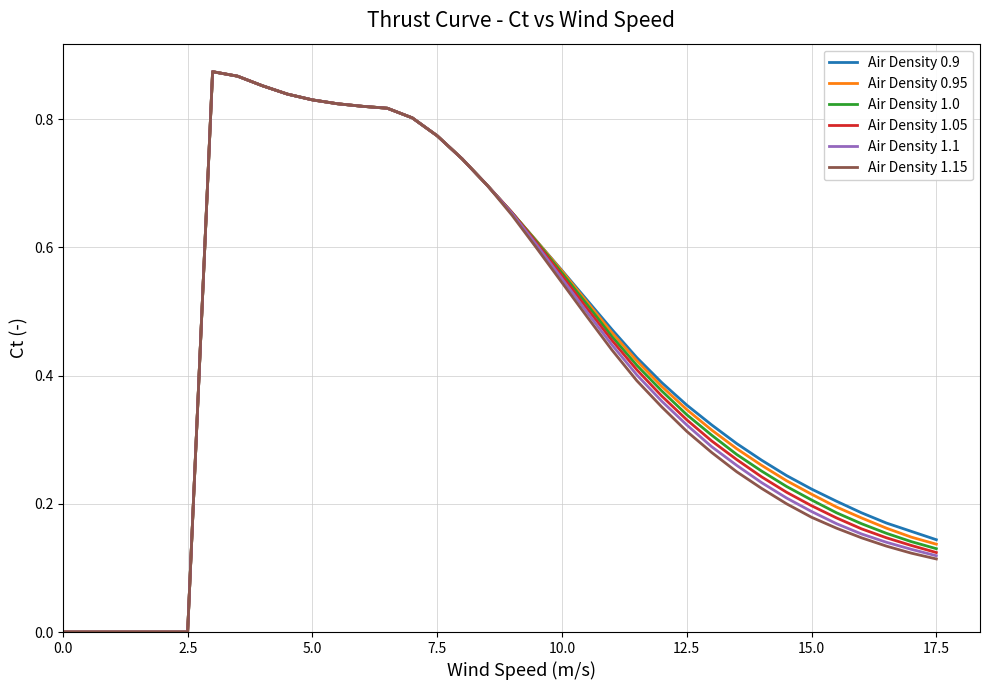

What are all the series names shown in the legend?

Air Density 0.9, Air Density 0.95, Air Density 1.0, Air Density 1.05, Air Density 1.1, Air Density 1.15